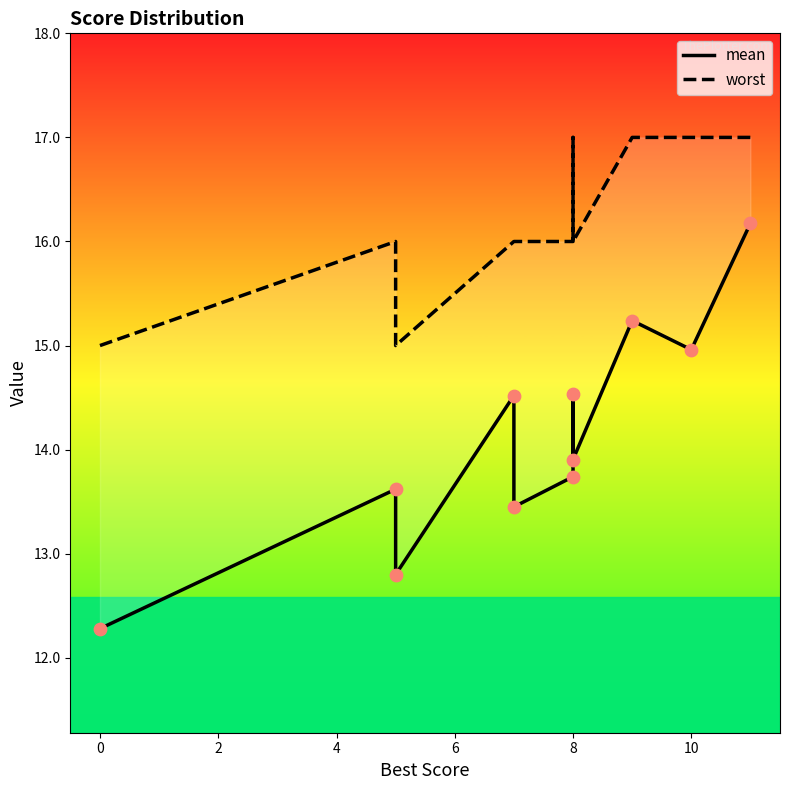

Which series contains the lowest Y value?

mean